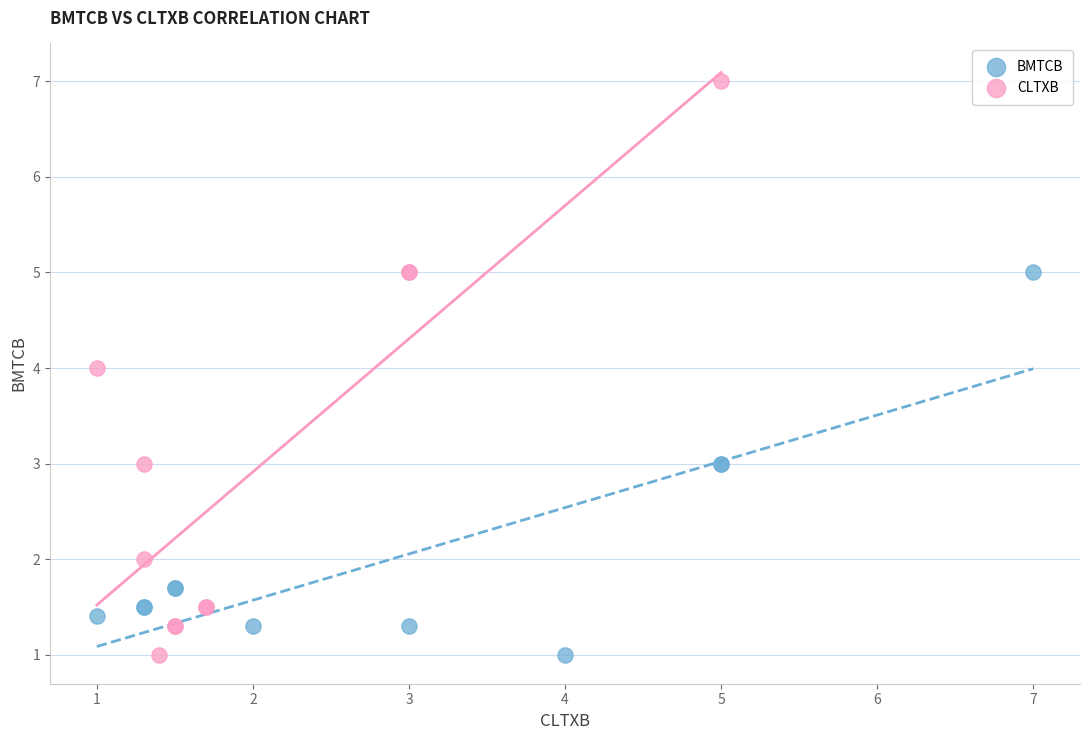

Which series has the largest Y range (max minus min)?

CLTXB